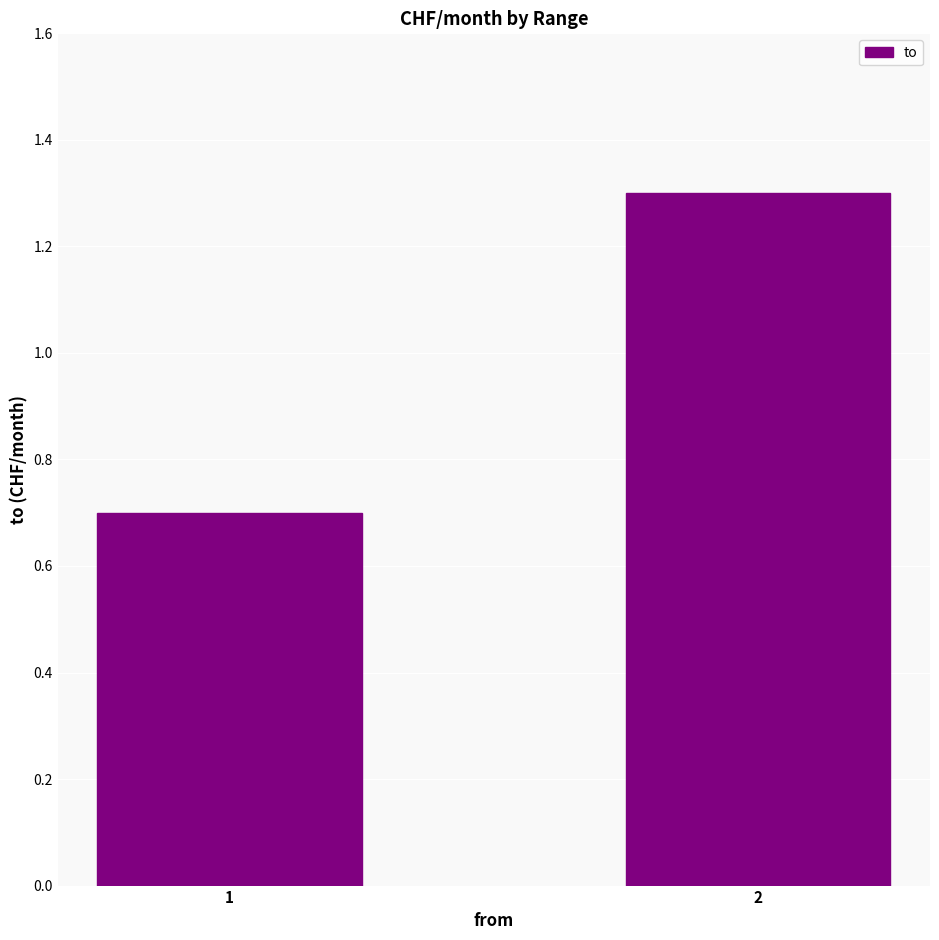

What is the difference between the values at 2 and 1?

0.6